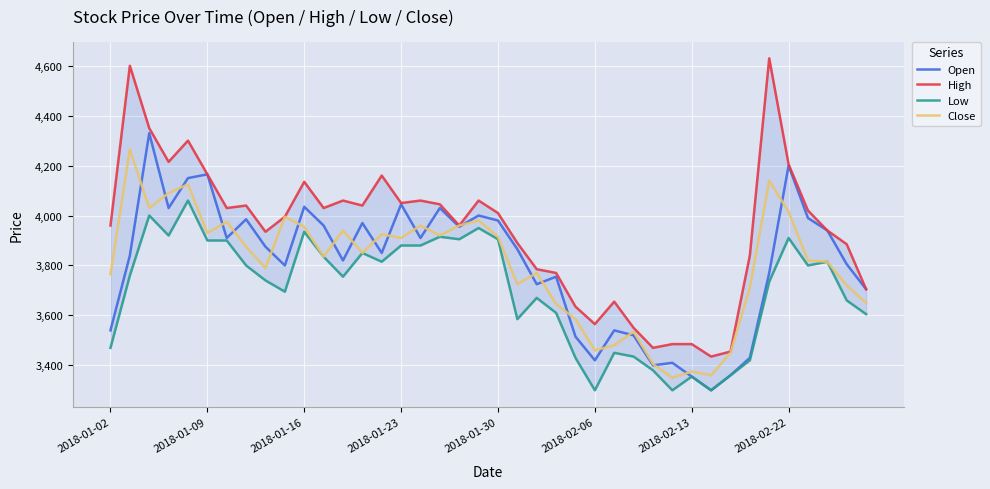

What is the maximum value for Open?

4330